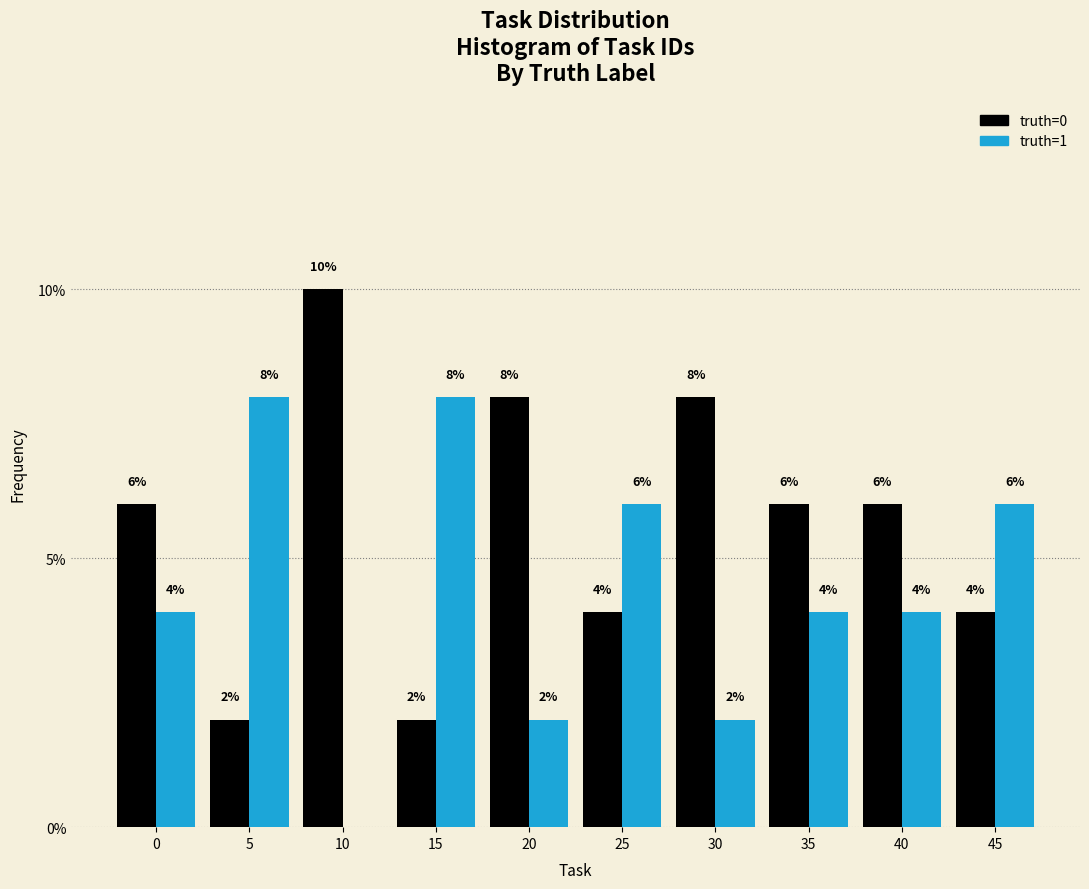

Reading right to left, transcribe all the data shown in this chart.

truth=0: 45=4	40=6	35=6	30=8	25=4	20=8	15=2	10=10	5=2	0=6
truth=1: 45=6	40=4	35=4	30=2	25=6	20=2	15=8	10=0	5=8	0=4